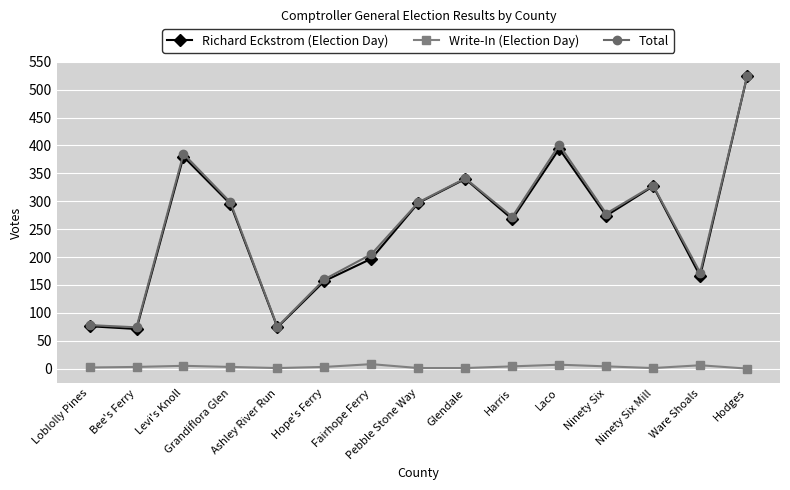

What is the spread (max minus min) of values at Bee's Ferry?

71